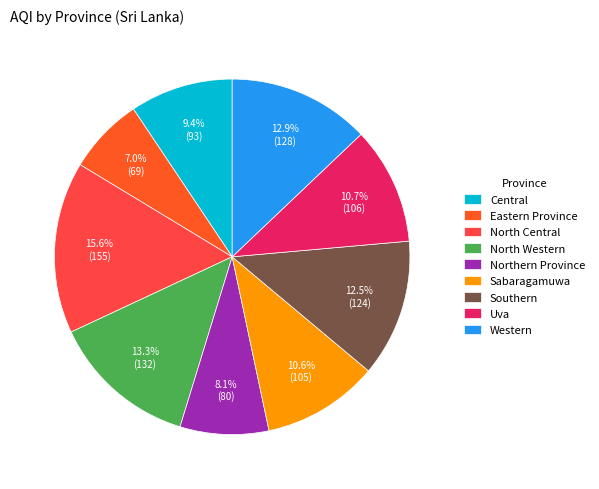

The Central slice represents 9% of the pie. True or false?

True